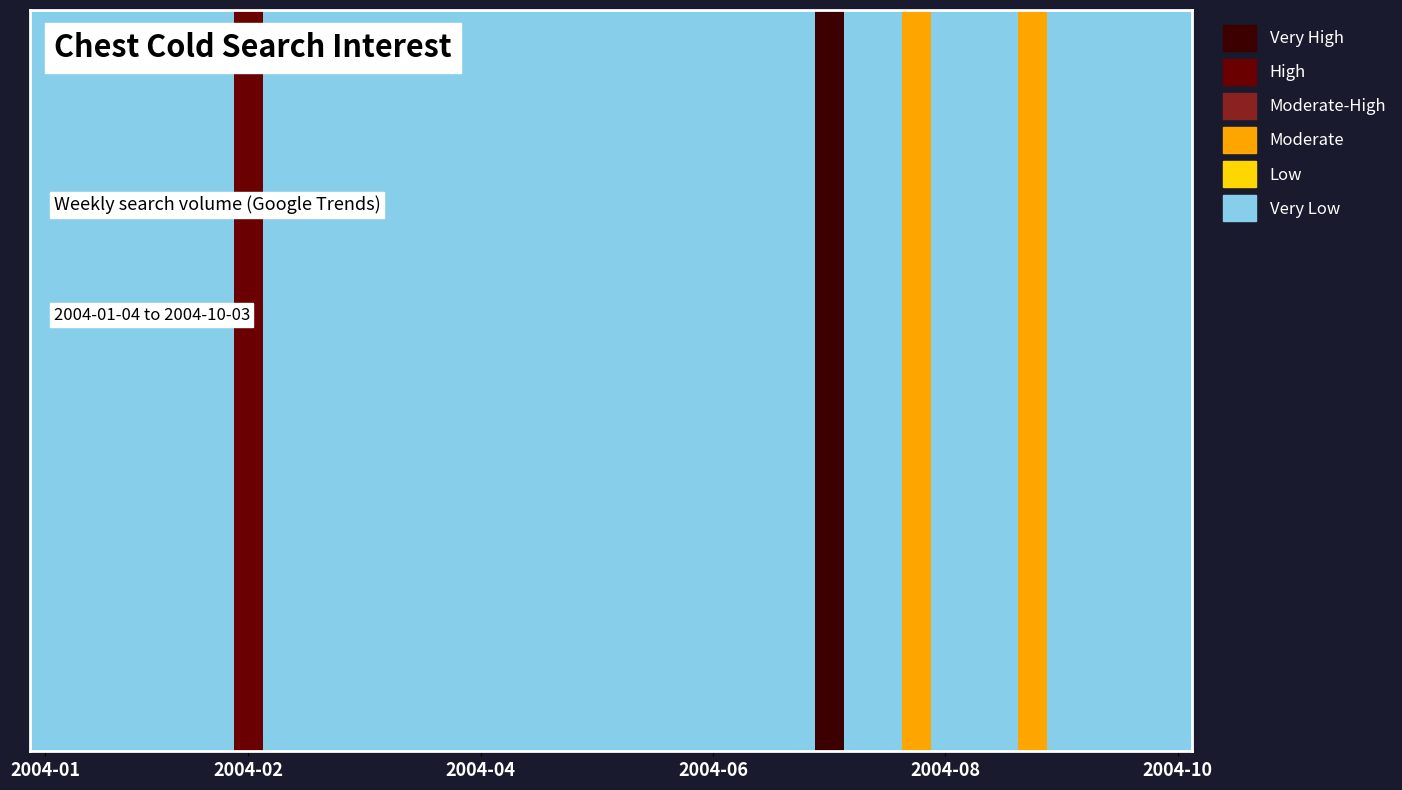

What is the label of the 36th bar from the right?

2004-02-01